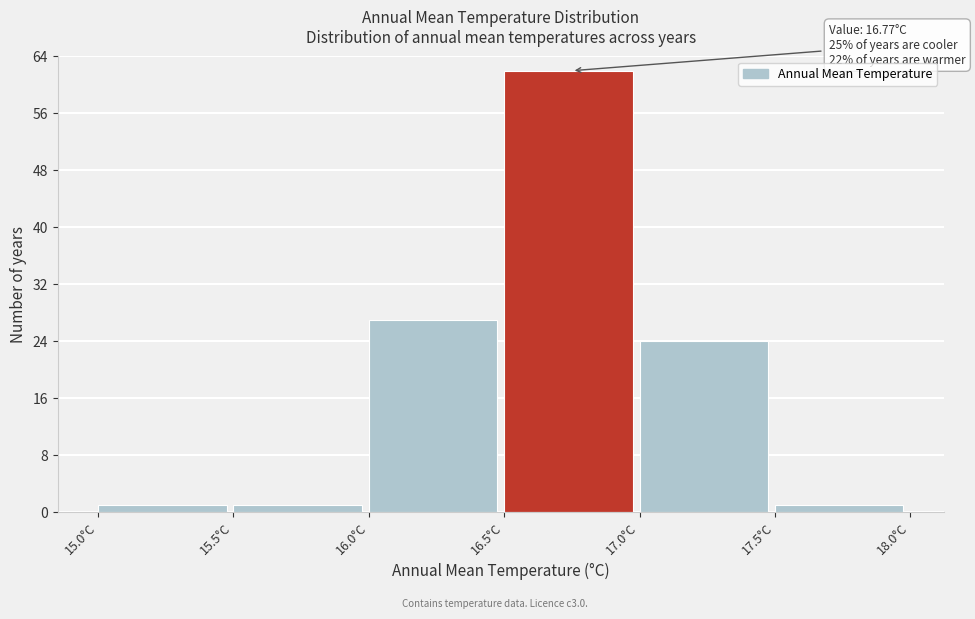

Over which range of the x-axis is the bar tallest?

16.5 to 17.0